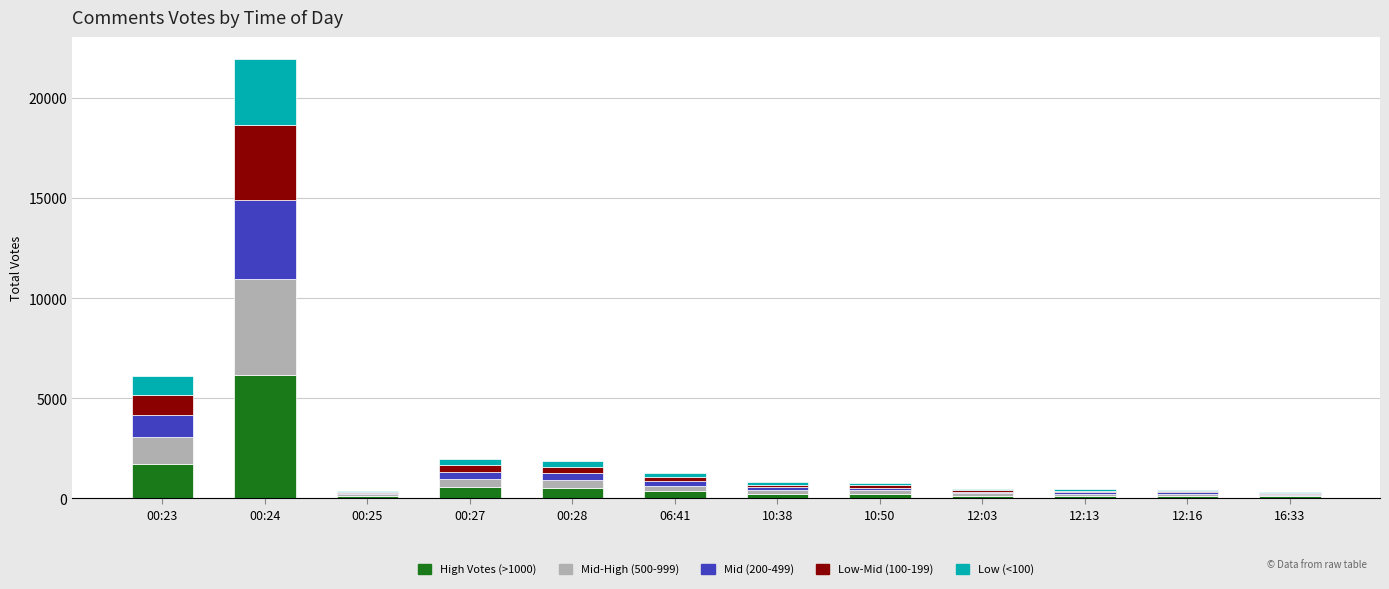

What value does the High Votes (>1000) series have at 00:25?

106